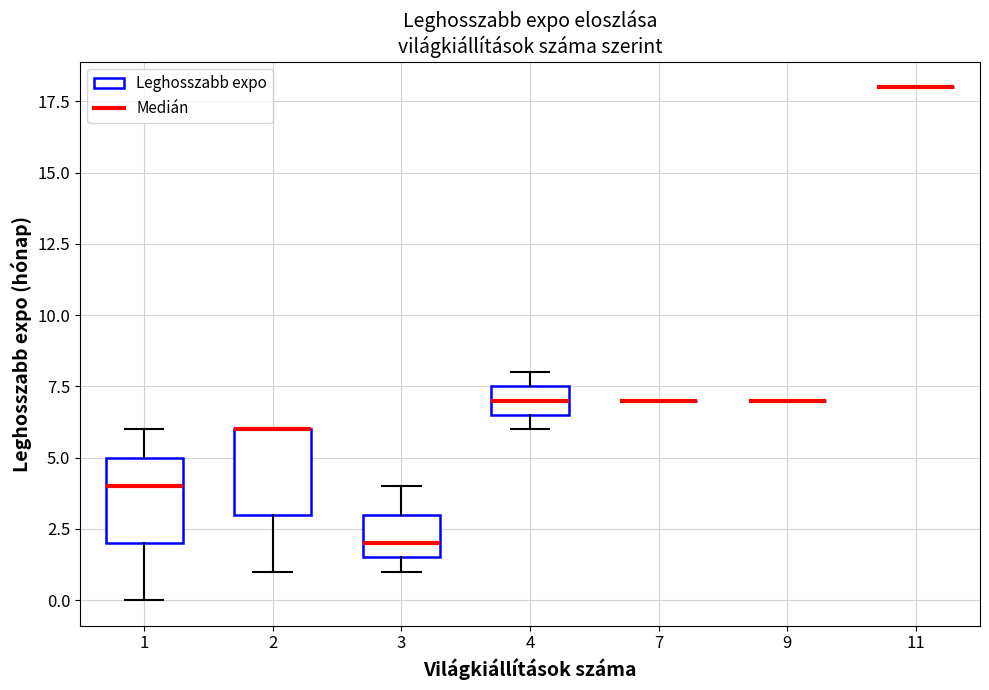

Reading left to right, read every box against the y-axis: the position of its median line, the range the box covers, and the ends of its whiskers. The values are not printed on the chart, so give them approximately, as read against the axis.

1: median 4.0, box 2.0 to 5.0, whiskers 0.0 to 6.0
2: median 6.0 (drawn on the box's upper edge), box 3.0 to 6.0, whiskers 1.0 to 6.0
3: median 2.0, box 1.5 to 3.0, whiskers 1.0 to 4.0
4: median 7.0, box 6.5 to 7.5, whiskers 6.0 to 8.0
7: box collapsed to a line at 7.0, whiskers 7.0 to 7.0
9: box collapsed to a line at 7.0, whiskers 7.0 to 7.0
11: box collapsed to a line at 18.0, whiskers 18.0 to 18.0